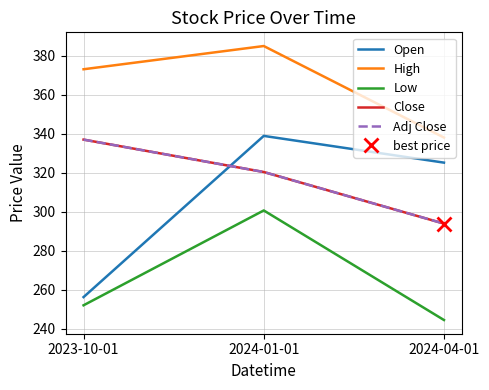

How many data points in Low are less than 252?

1